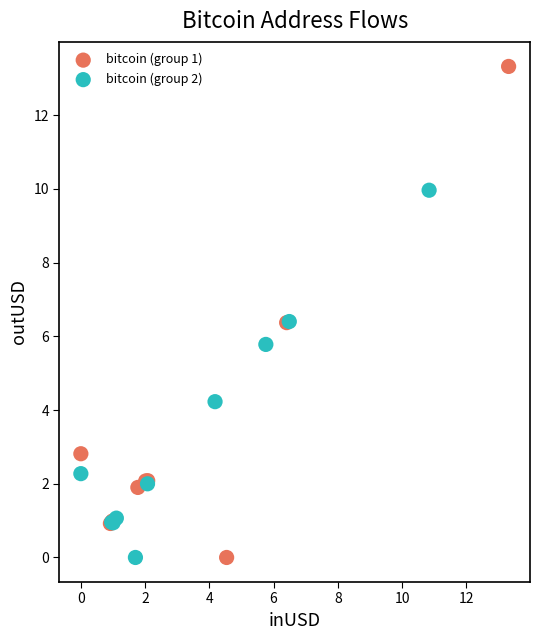

Which series has the largest Y range (max minus min)?

bitcoin (group 1)